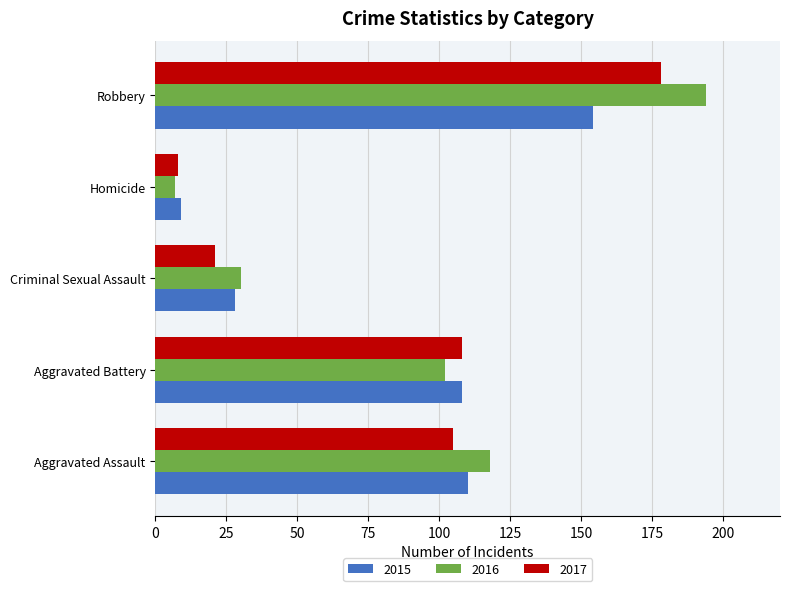

Between Aggravated Assault and Criminal Sexual Assault, which series saw the biggest shift?

2016